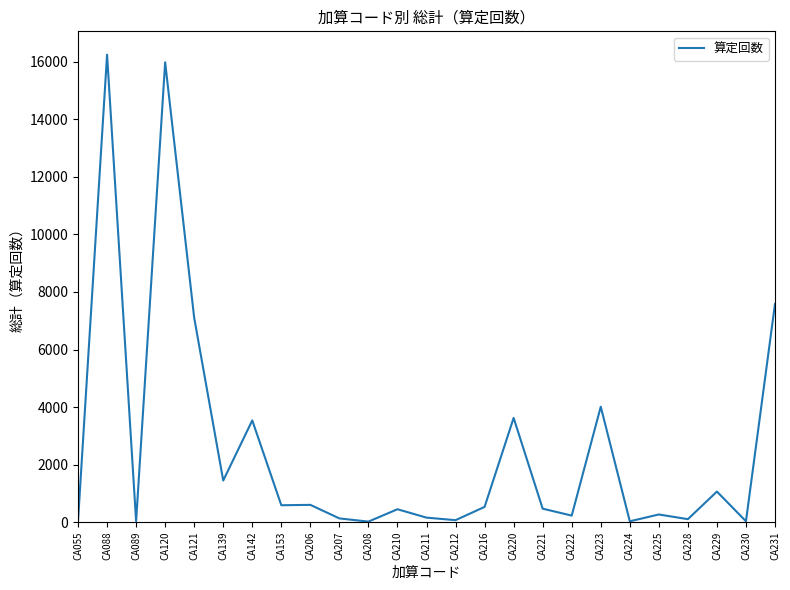

What is the greatest value displayed?

16249